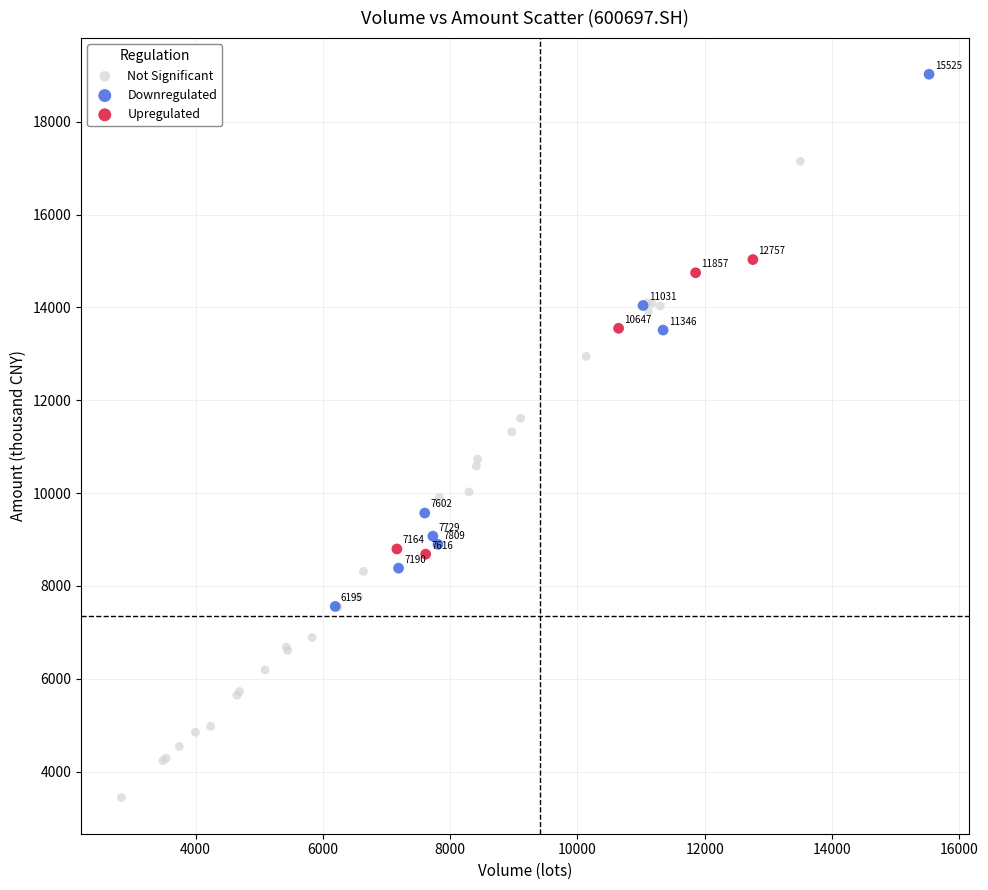

Which series contains the lowest Y value?

Not Significant